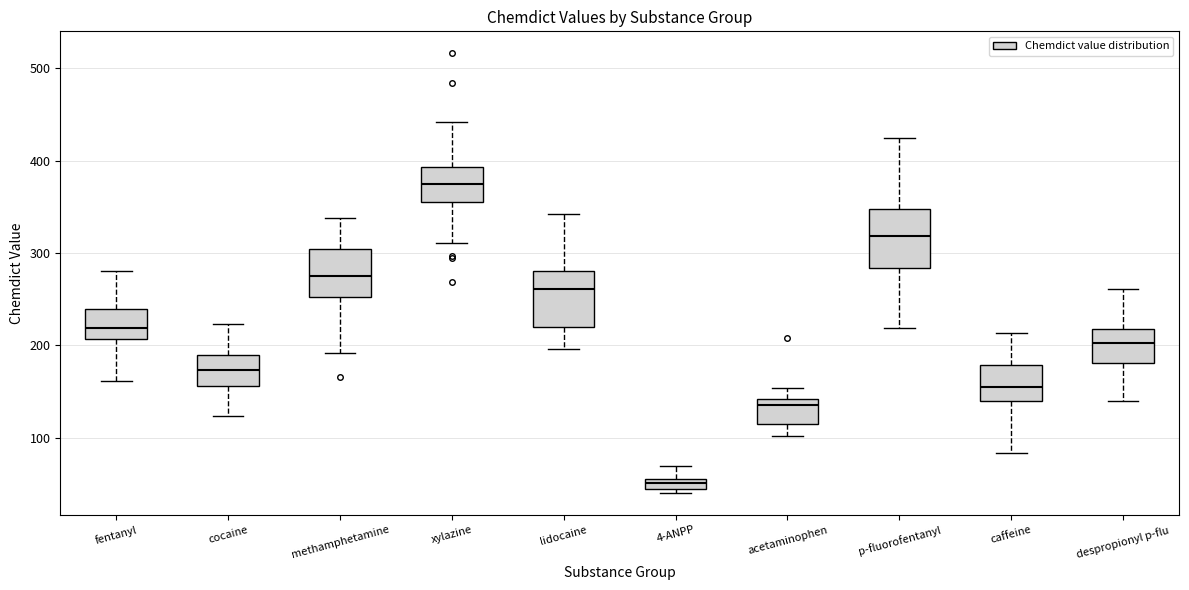

Where is the upper edge of the box for caffeine on the y-axis? The values are not printed on the chart, so give them approximately, as read against the axis.

180